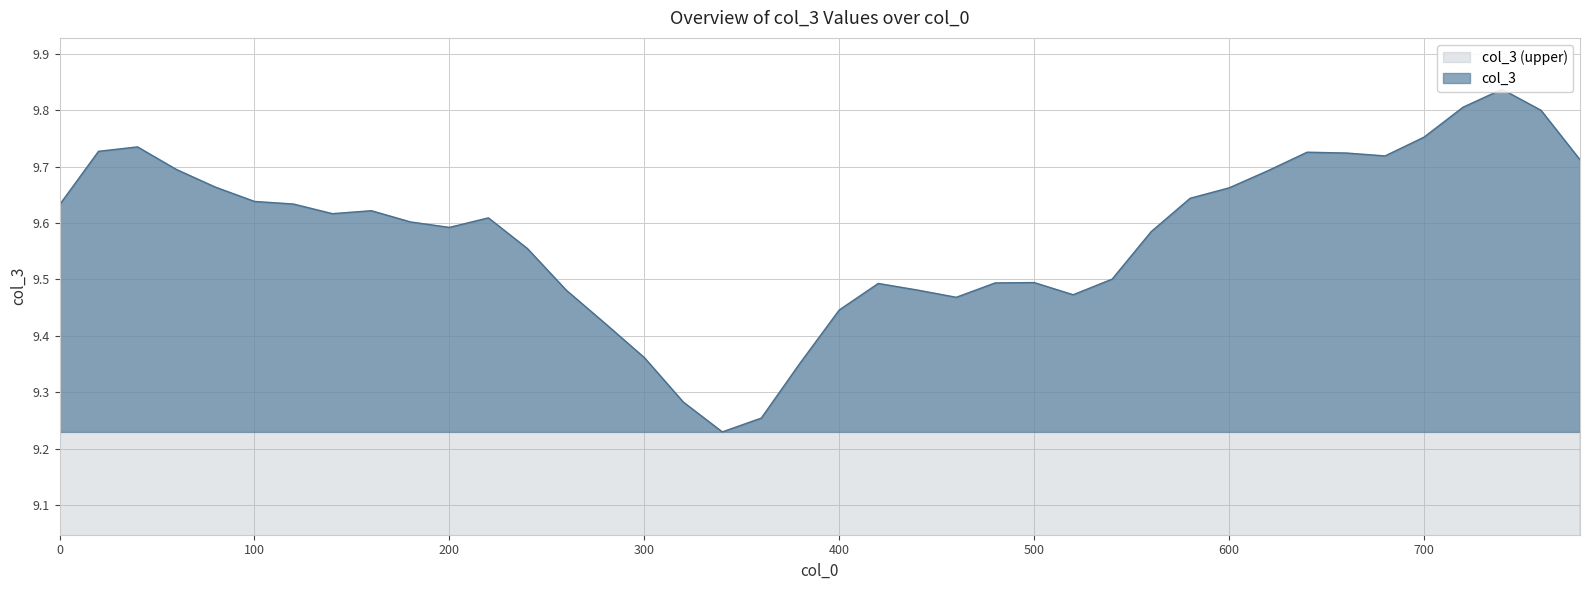

Rank the categories by value from lowest to highest.

340, 360, 320, 380, 300, 280, 400, 460, 520, 260, 440, 420, 480, 500, 540, 240, 560, 200, 180, 220, 140, 160, 0, 120, 100, 580, 600, 80, 620, 60, 780, 680, 660, 640, 20, 40, 700, 760, 720, 740